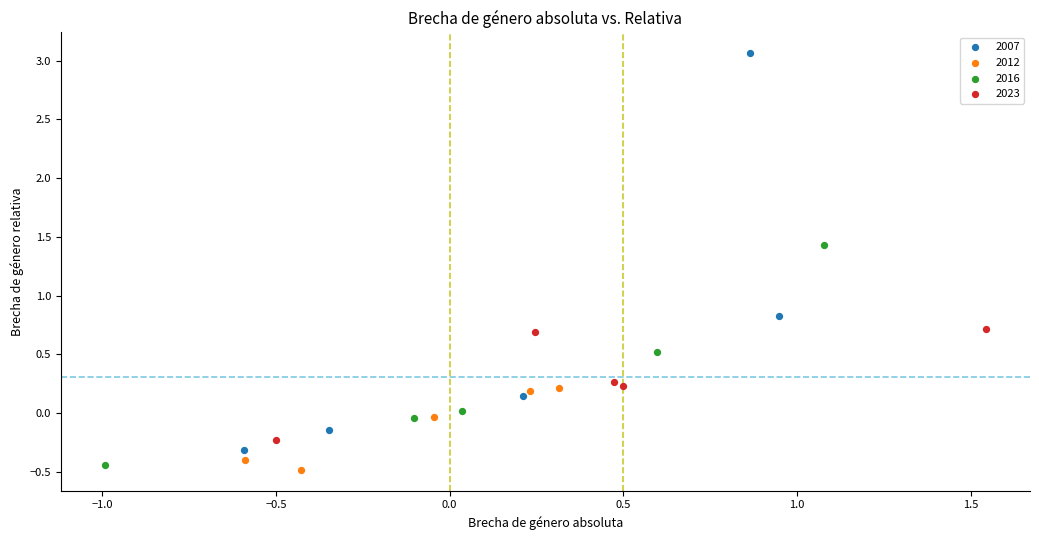

Which series has the largest Y range (max minus min)?

2007